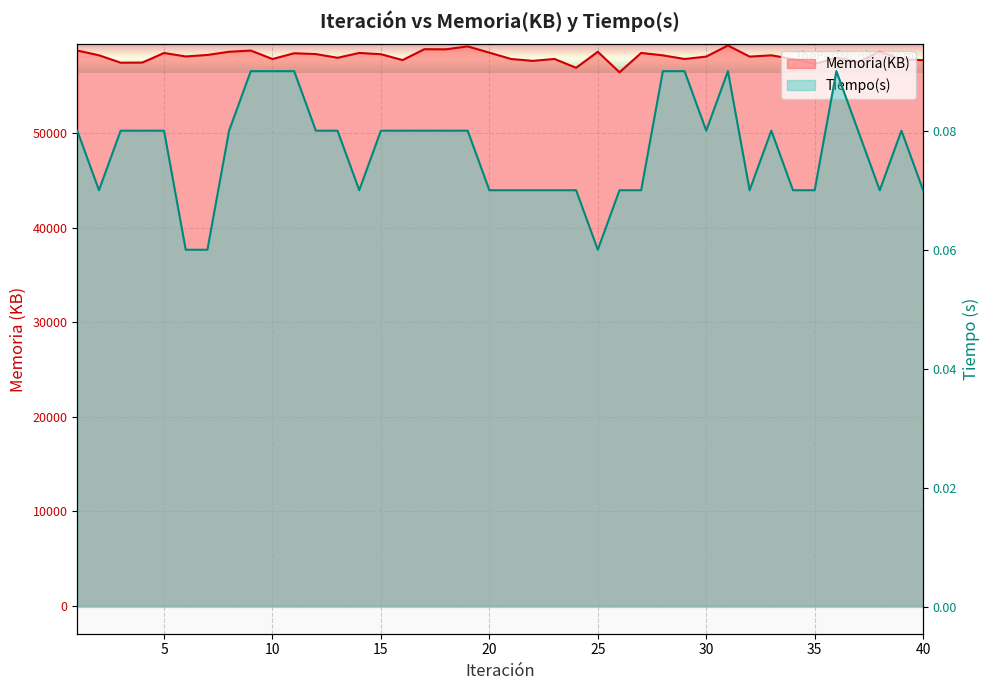

What is the value of the Tiempo(s) point at the 2nd from the left?

0.1